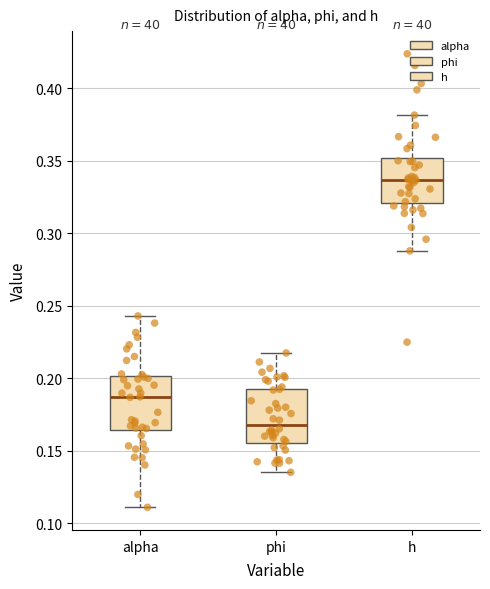

Where does the median line of the box for h sit on the y-axis? The values are not printed on the chart, so give them approximately, as read against the axis.

0.335